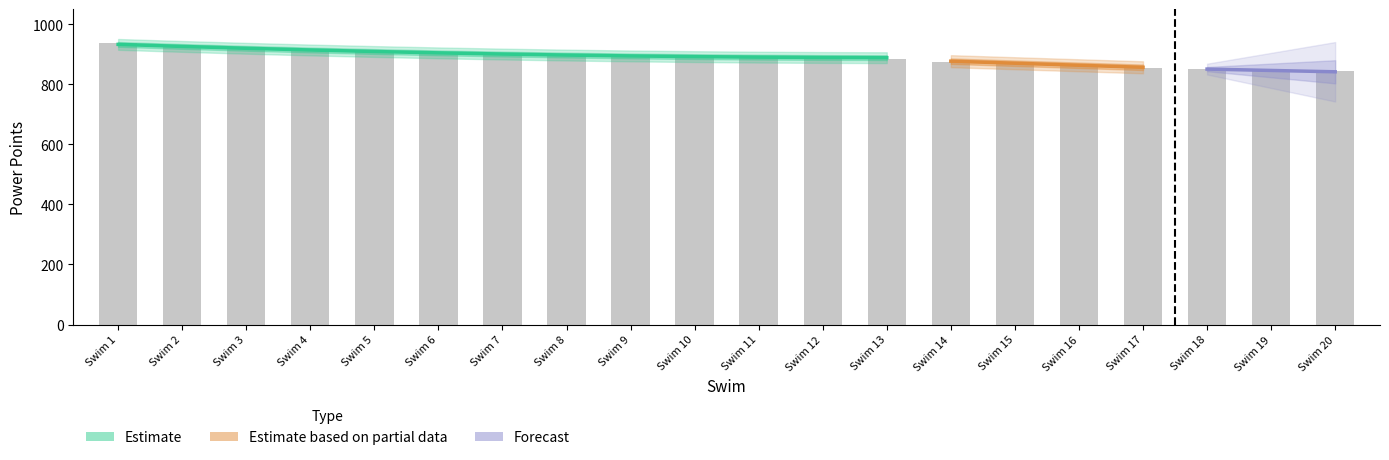

Reading left to right, extract all data points from this chart.

939	925	917	910	907	906	901	898	897	896	894	888	885	875	873	865	855	852	844	843